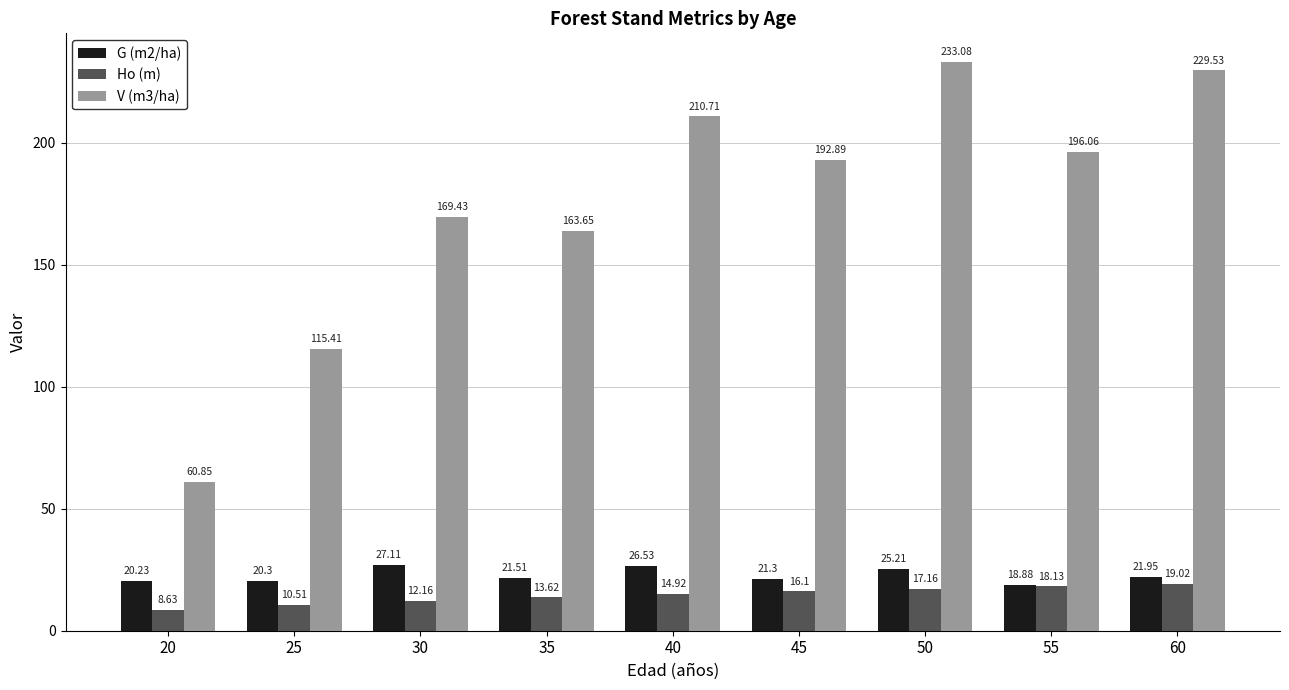

What is the difference between the maximum and second lowest values in the G (m2/ha) series?

6.9